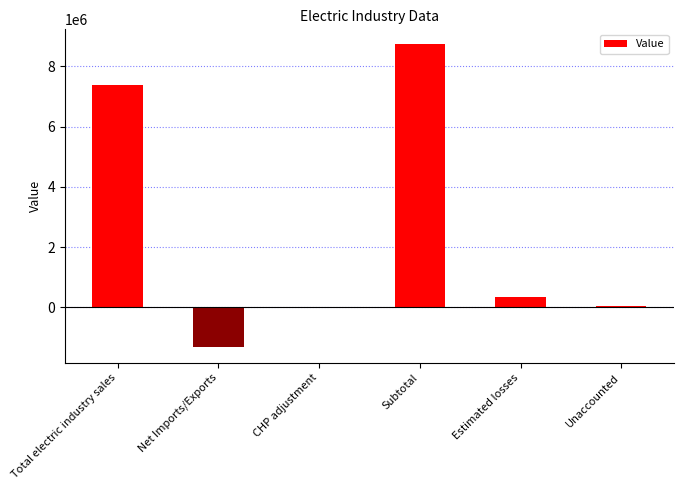

Is it true that the value at Net Imports/Exports is -2262612?

False